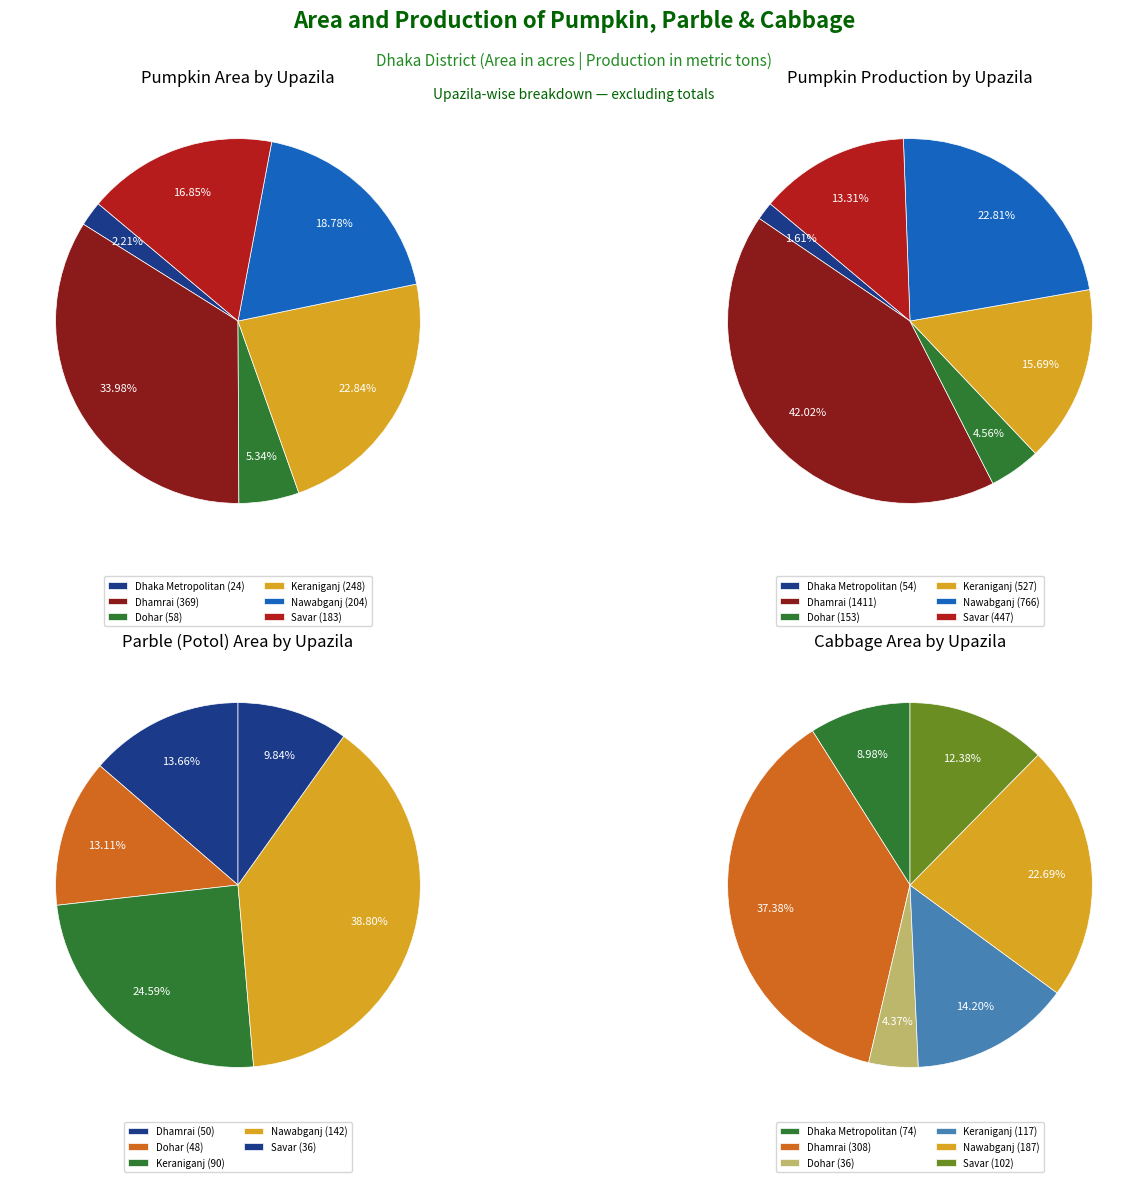

Which series has the largest range (max minus min)?

pumpkin_production